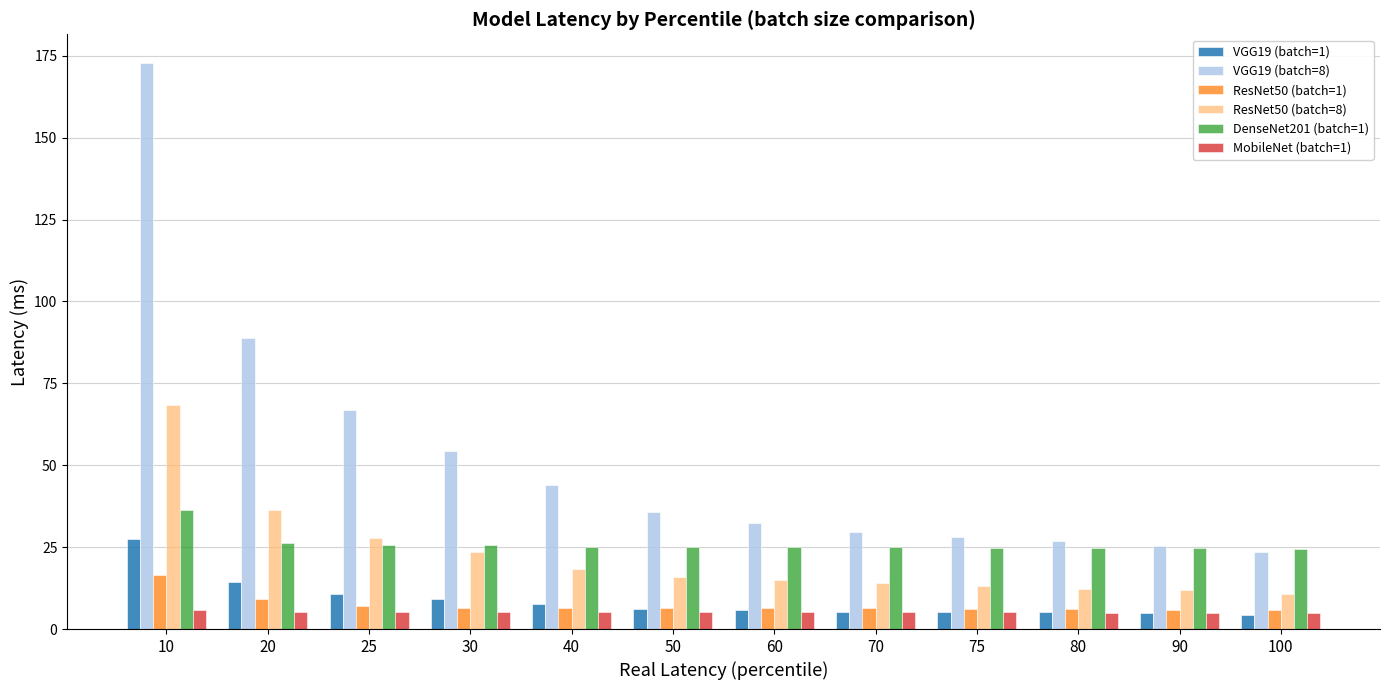

Which series has the largest range (max minus min)?

VGG19 (batch=8)